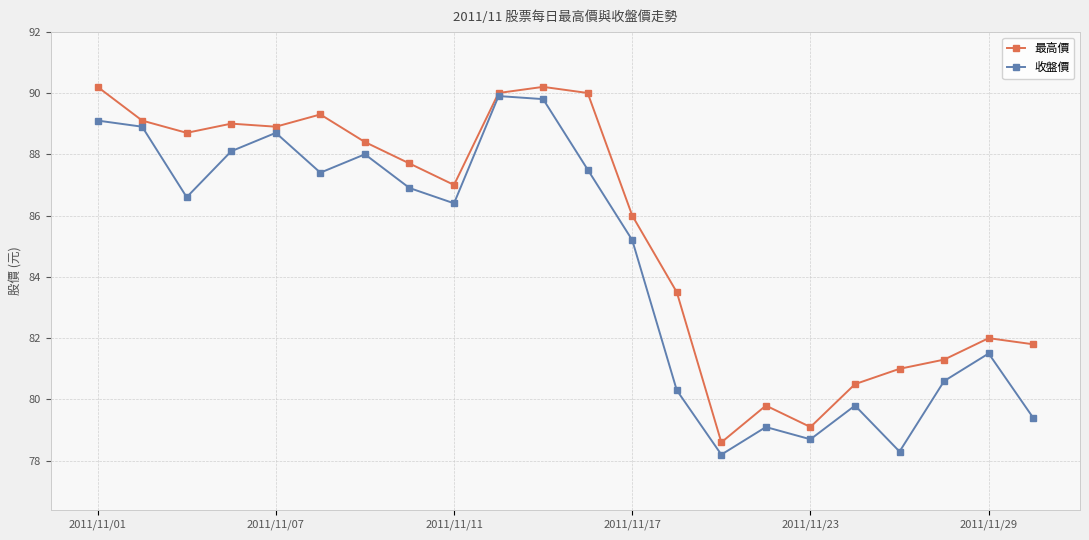

What is the value of the 最高價 point at the 14th from the left?

83.5